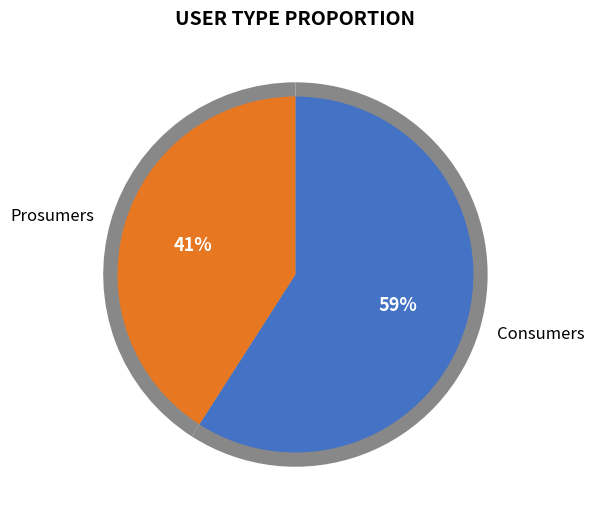

How many segments does this pie chart have?

2